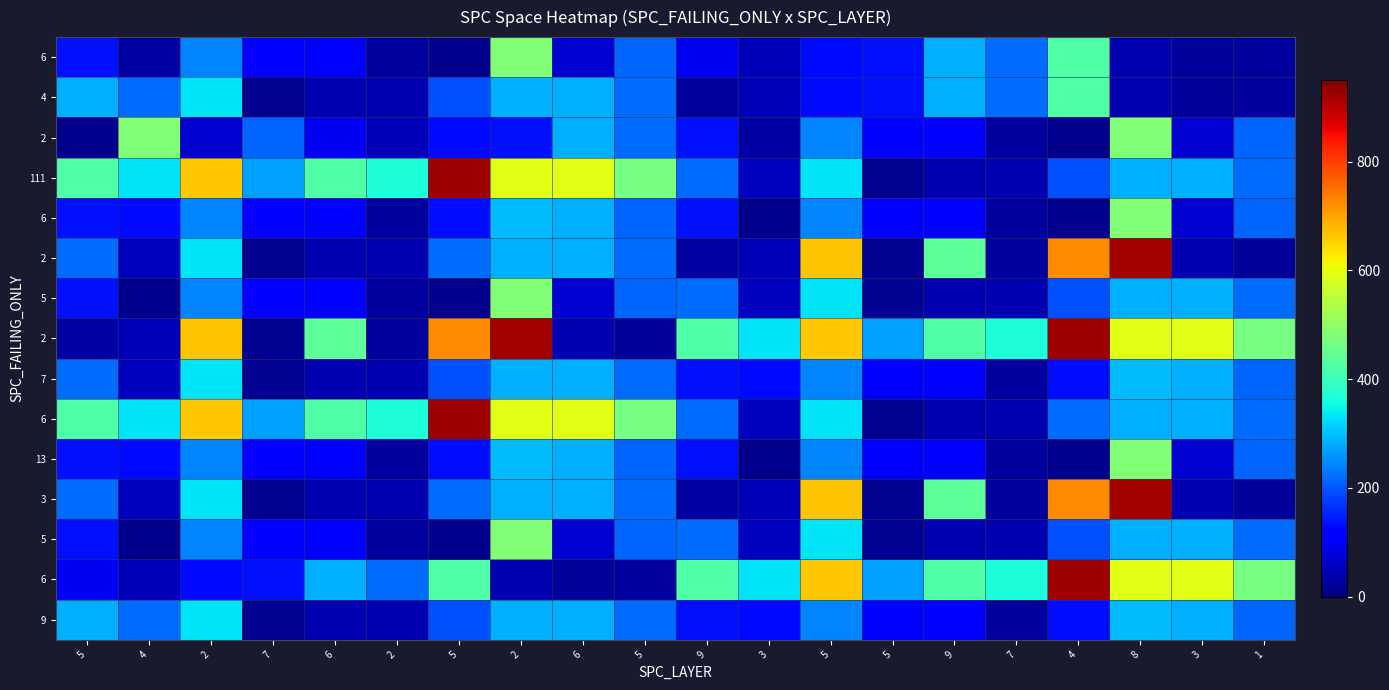

Which has a higher value, 9 or 5?

9